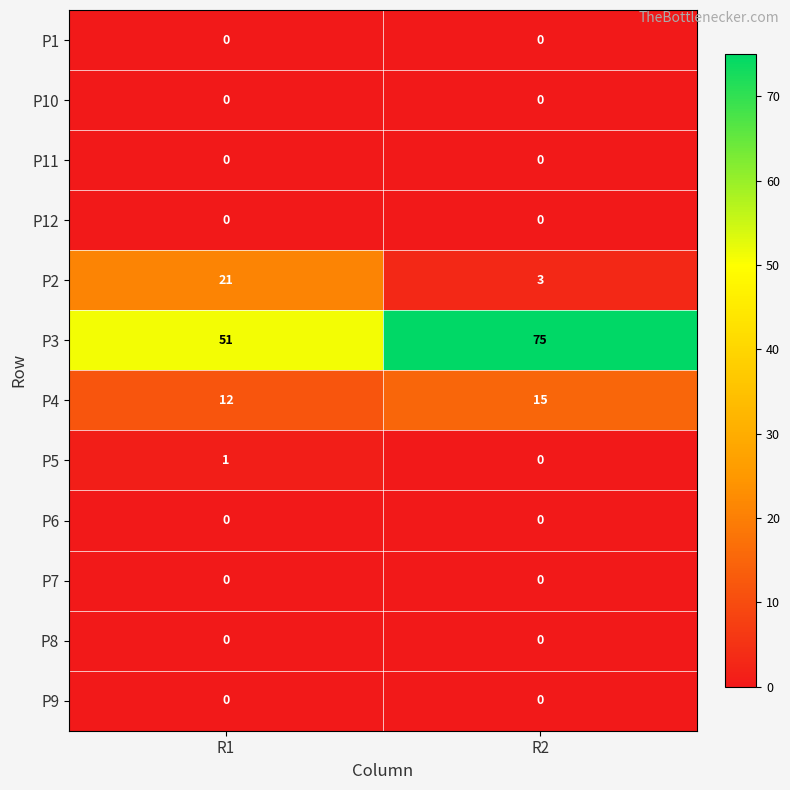

What is the greatest value displayed?

75